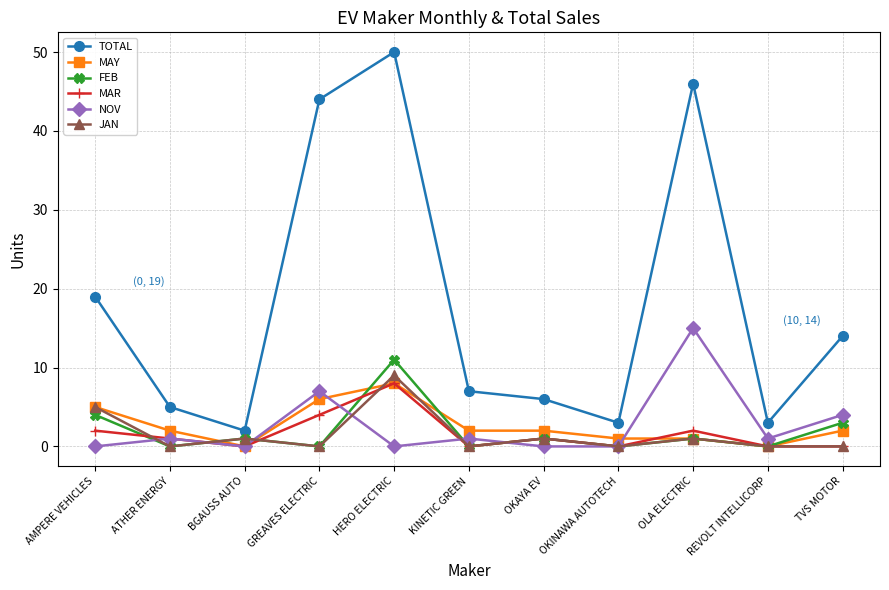

At which label is TOTAL closest to 26?

AMPERE VEHICLES